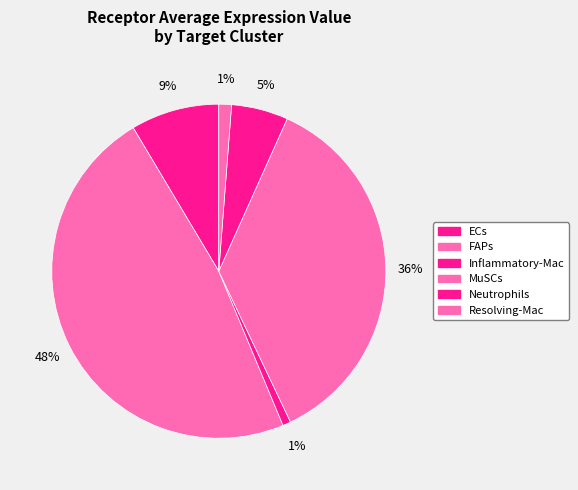

To the nearest percent, what is the average slice percentage?

17%